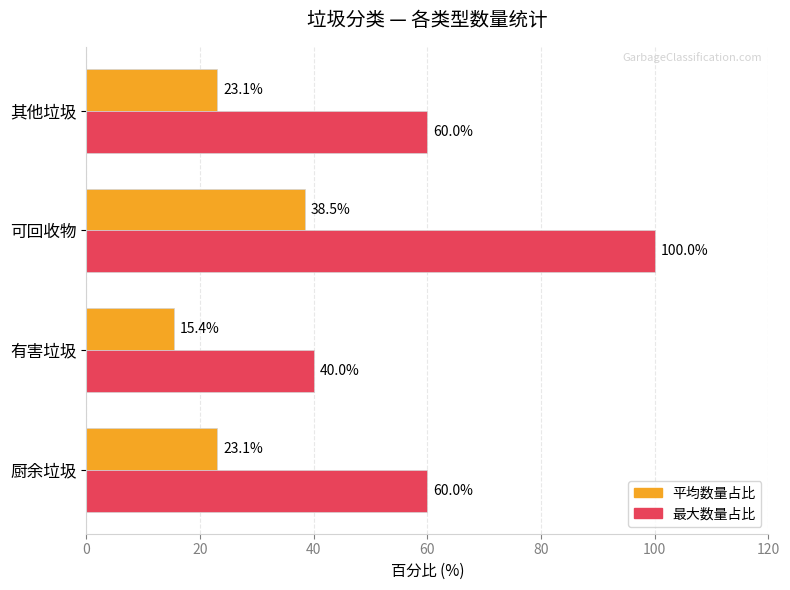

How many distinct data groups are displayed?

2